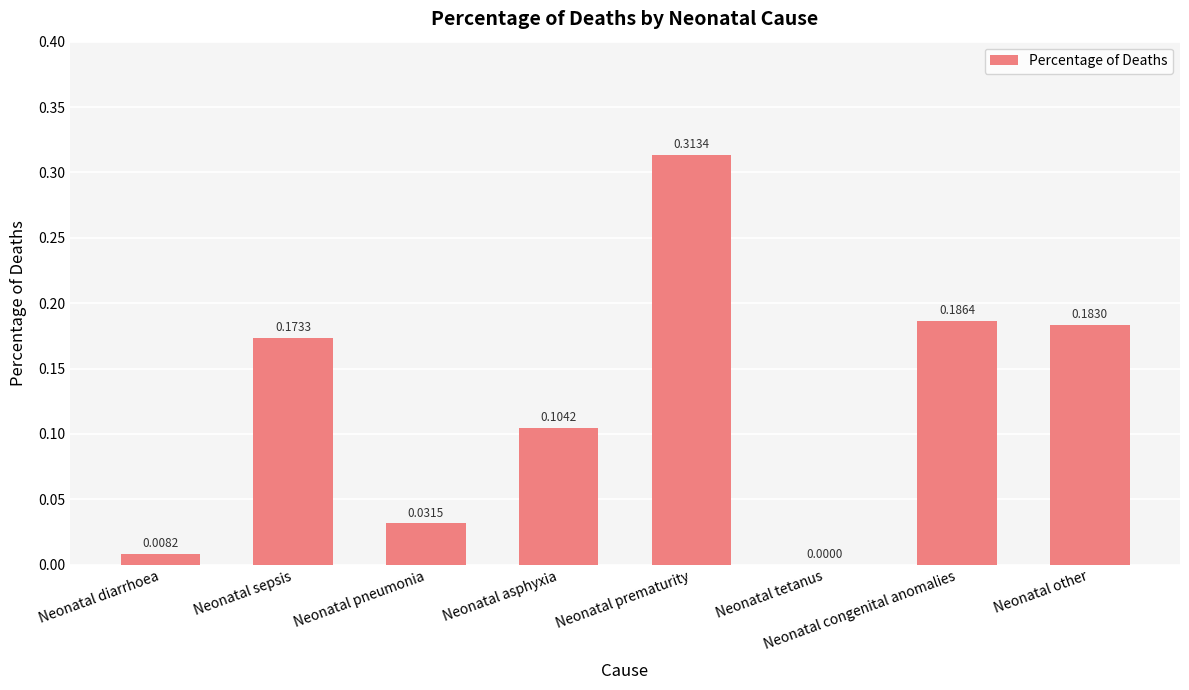

Between Neonatal prematurity and Neonatal diarrhoea, which is larger?

Neonatal prematurity